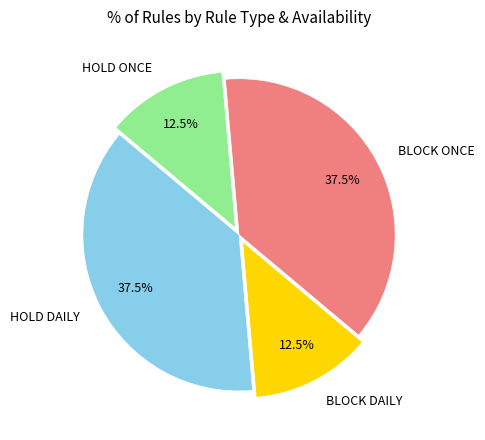

What is the total percentage of BLOCK ONCE and BLOCK DAILY?

50.0%